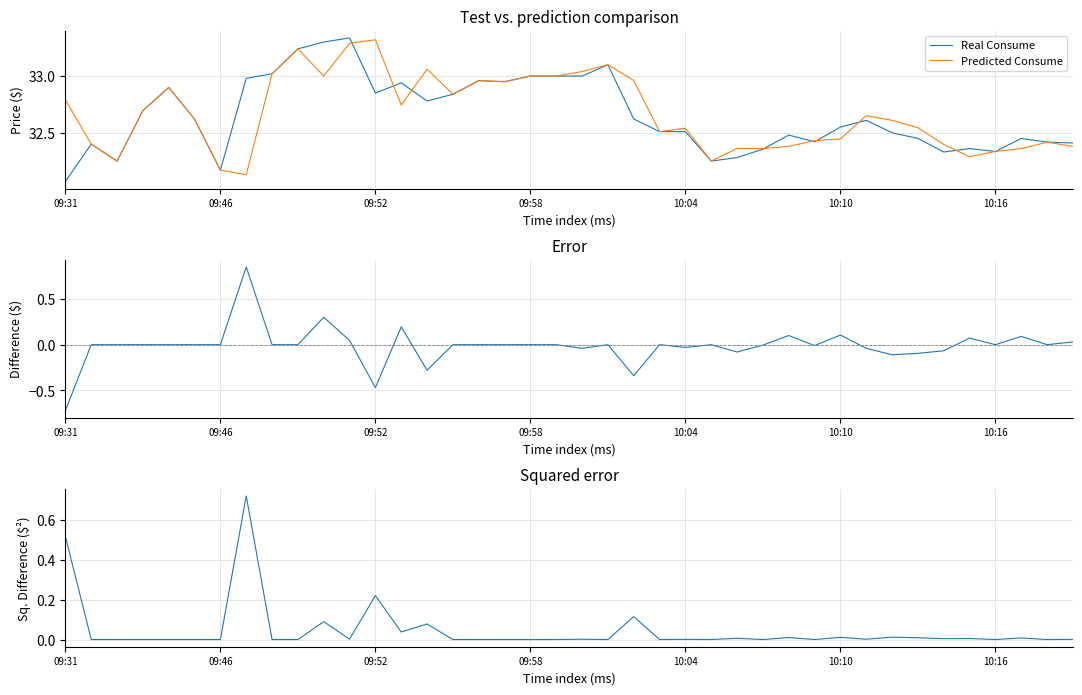

The value of Predicted Consume at 09:31 is 46.2. True or false?

False